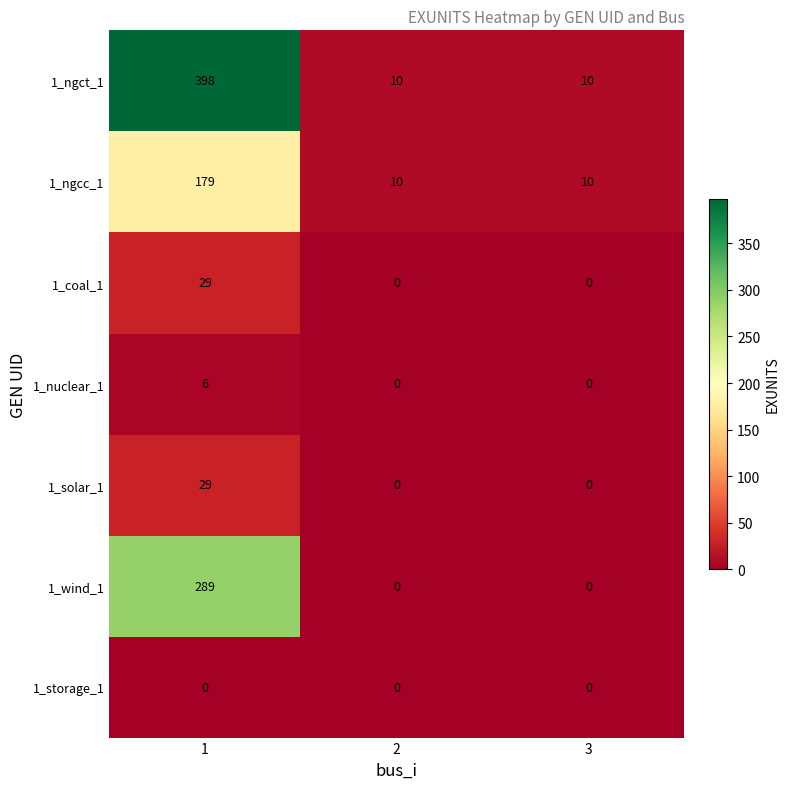

What is the difference between the maximum and minimum values in the 1_ngcc_1 series?

169